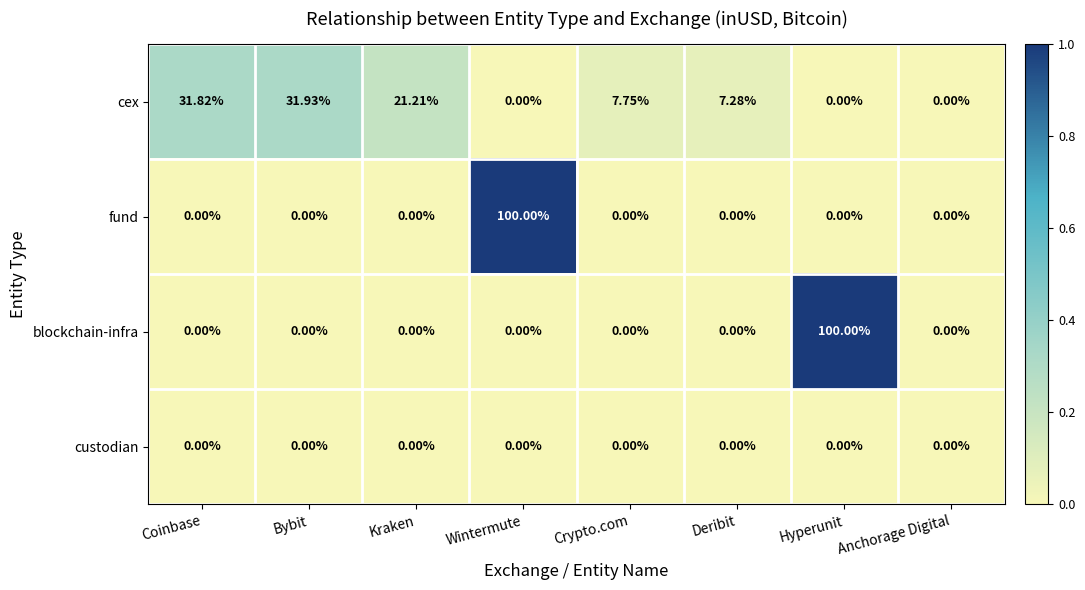

Which series changed the most between Coinbase and Wintermute?

fund